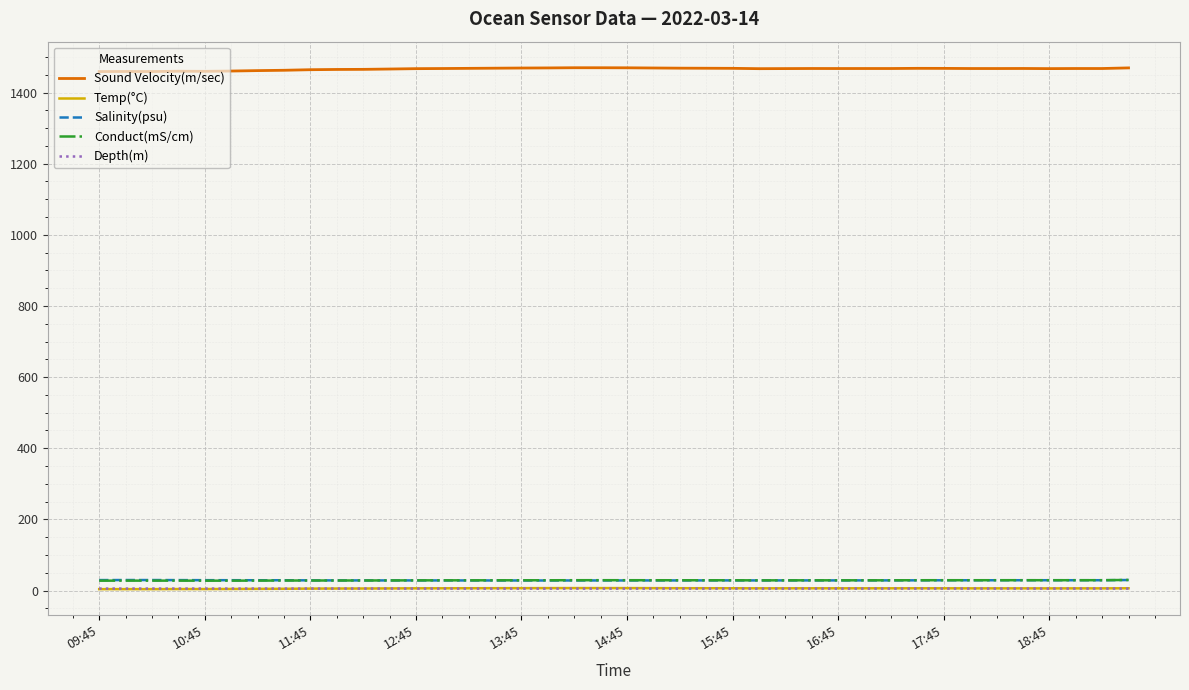

Which series has the largest total across all categories?

Sound Velocity(m/sec)